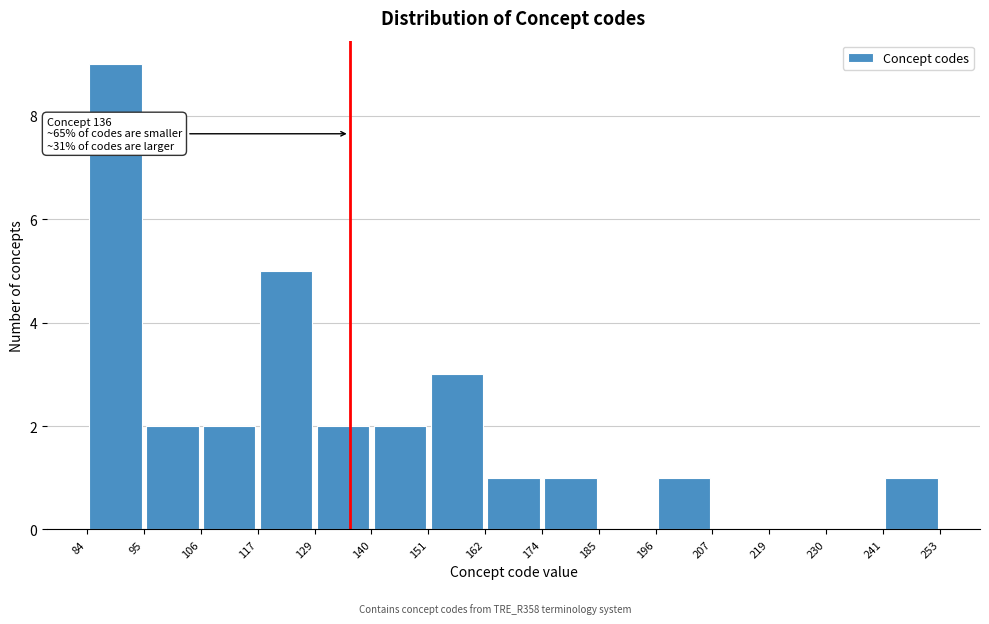

Over which range of the x-axis is the bar tallest?

84 to 95